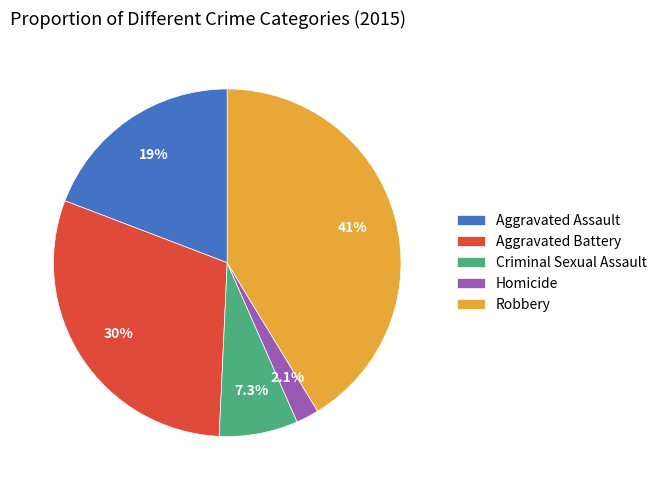

To the nearest percent, what portion does Homicide represent?

2%